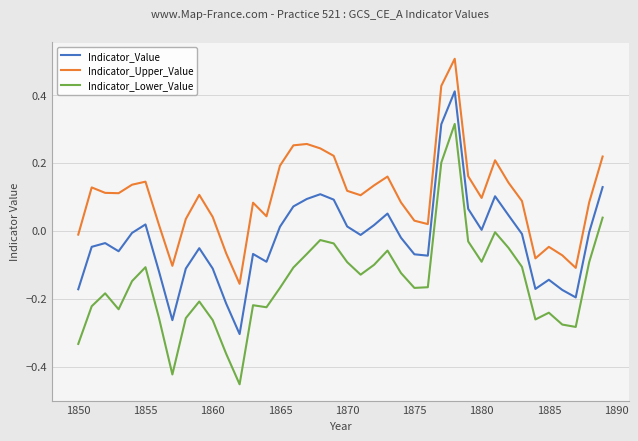

List the series in order of their overall mean, lowest first.

Indicator_Lower_Value, Indicator_Value, Indicator_Upper_Value